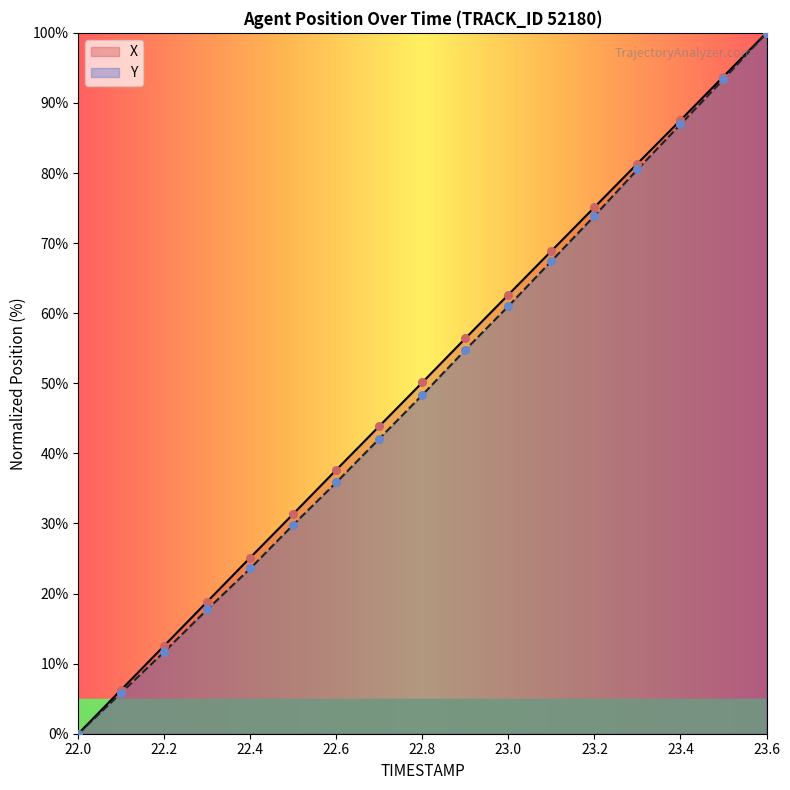

Which series contains the highest Y value?

X